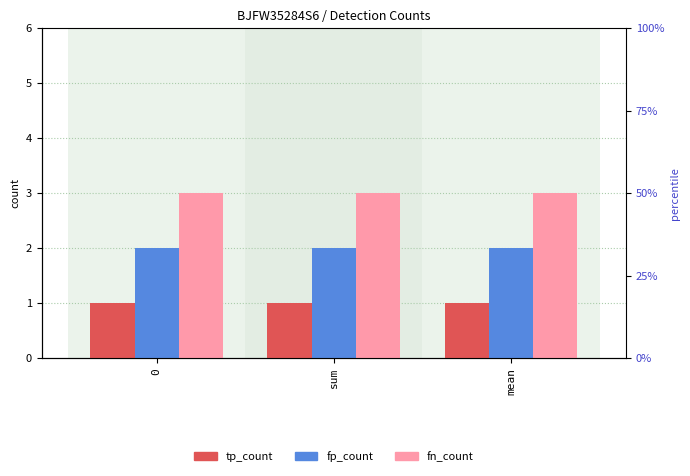

What is the difference between the highest and lowest values at sum?

2